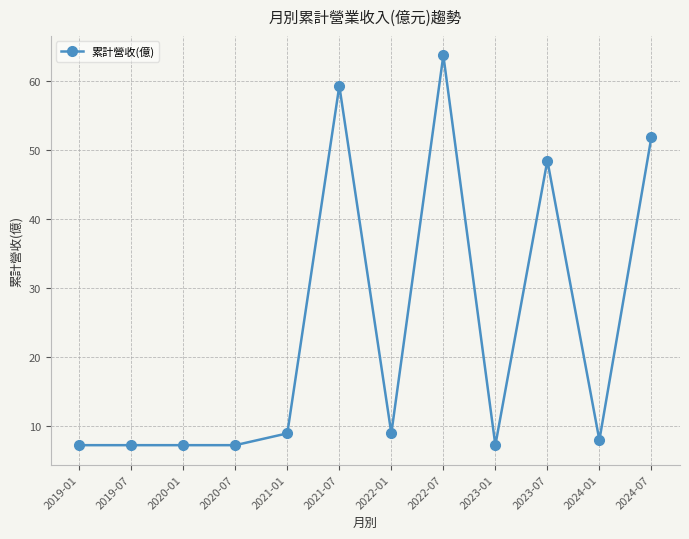

What is the change in value from 2022-07 to 2023-07?

-15.2